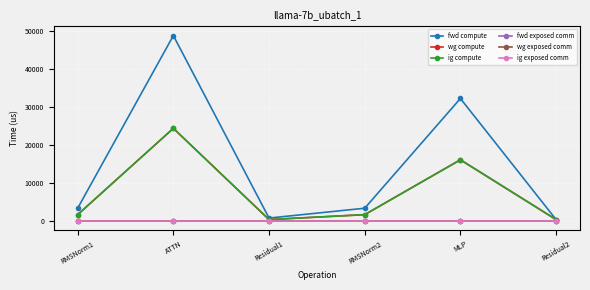

What is the sum of the ig compute values at Residual2 and RMSNorm1?

2088.2